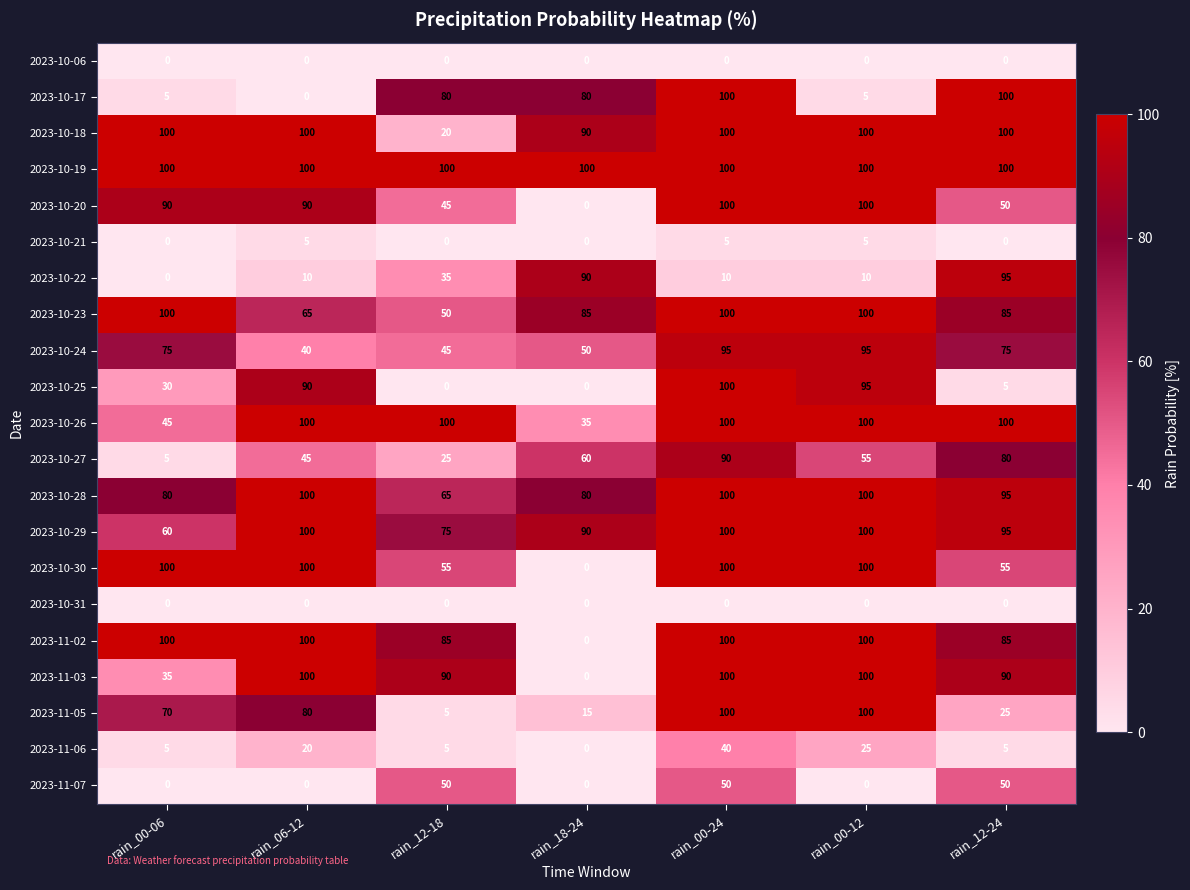

At how many categories does at least one series exceed 24?

7